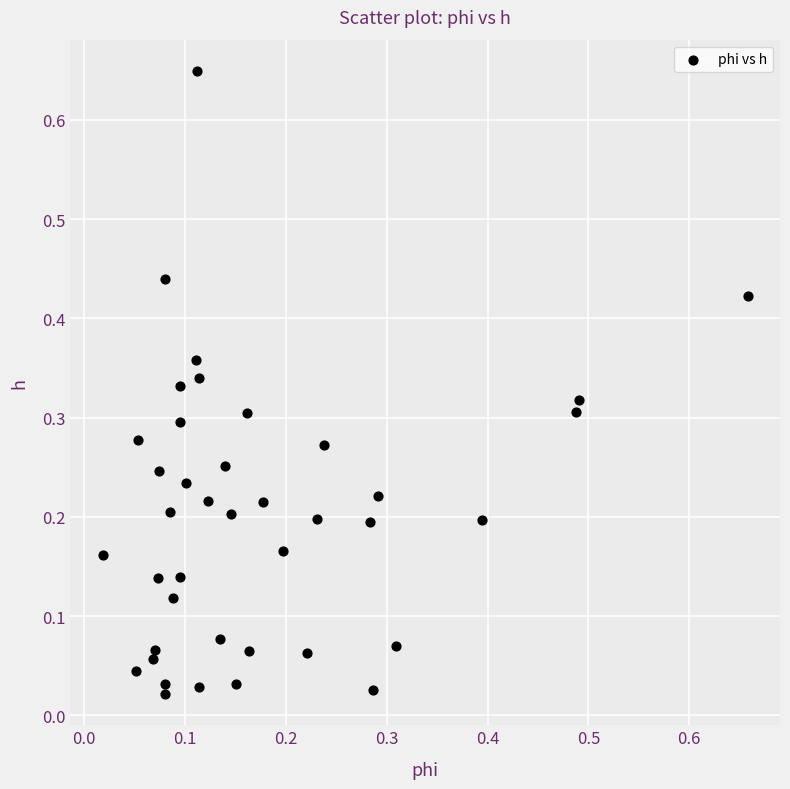

How many points are shown in the scatter plot?

40